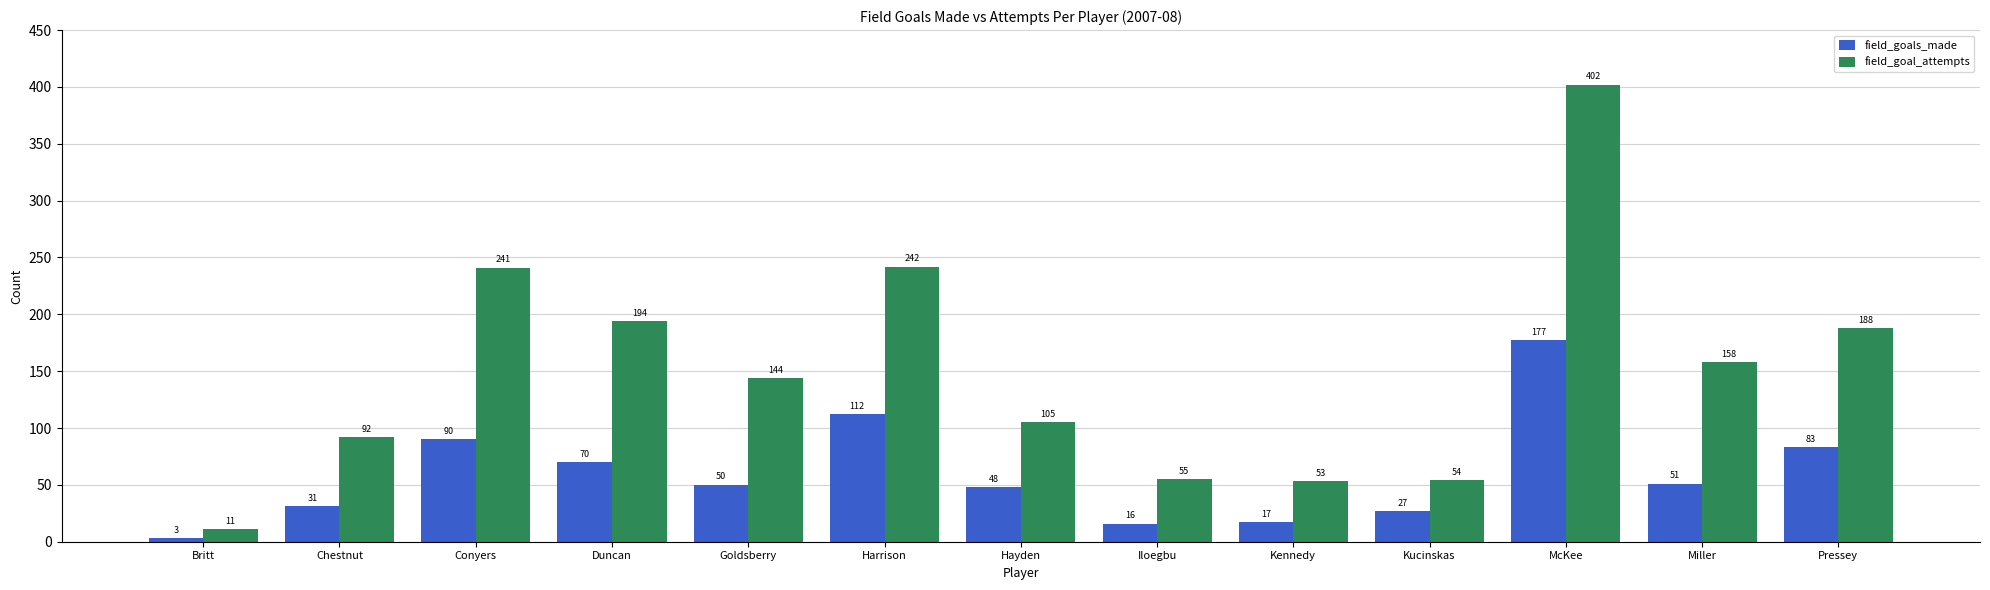

What are all the series names shown in the legend?

field_goals_made, field_goal_attempts